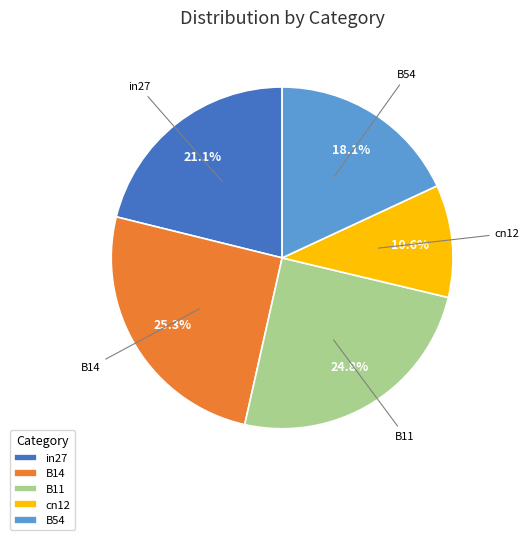

To the nearest percent, what is the combined percentage of B54 and in27?

39%